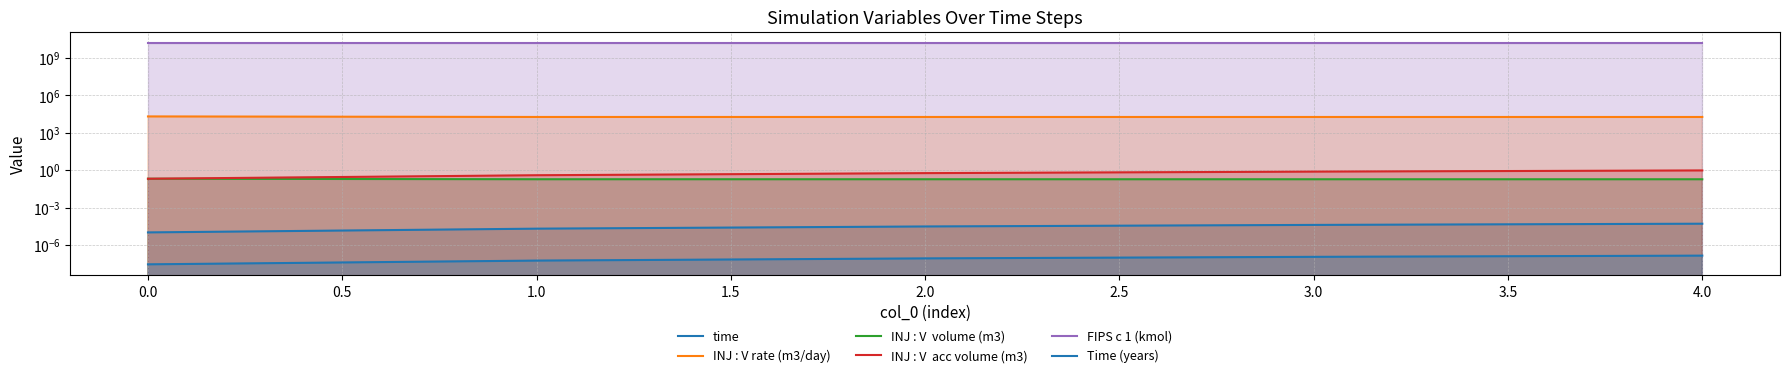

What is the average value of the INJ : V  acc volume (m3) series?

0.6